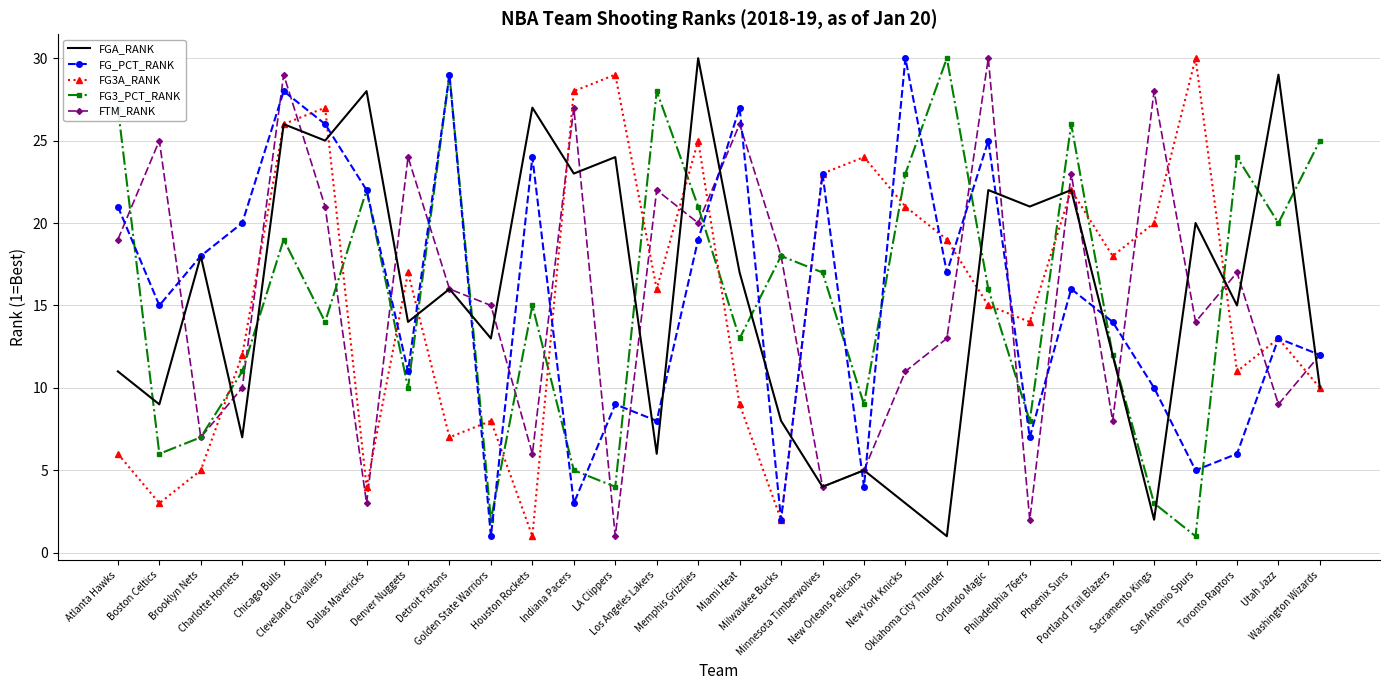

At which category does FG_PCT_RANK reach its first local peak?

Chicago Bulls